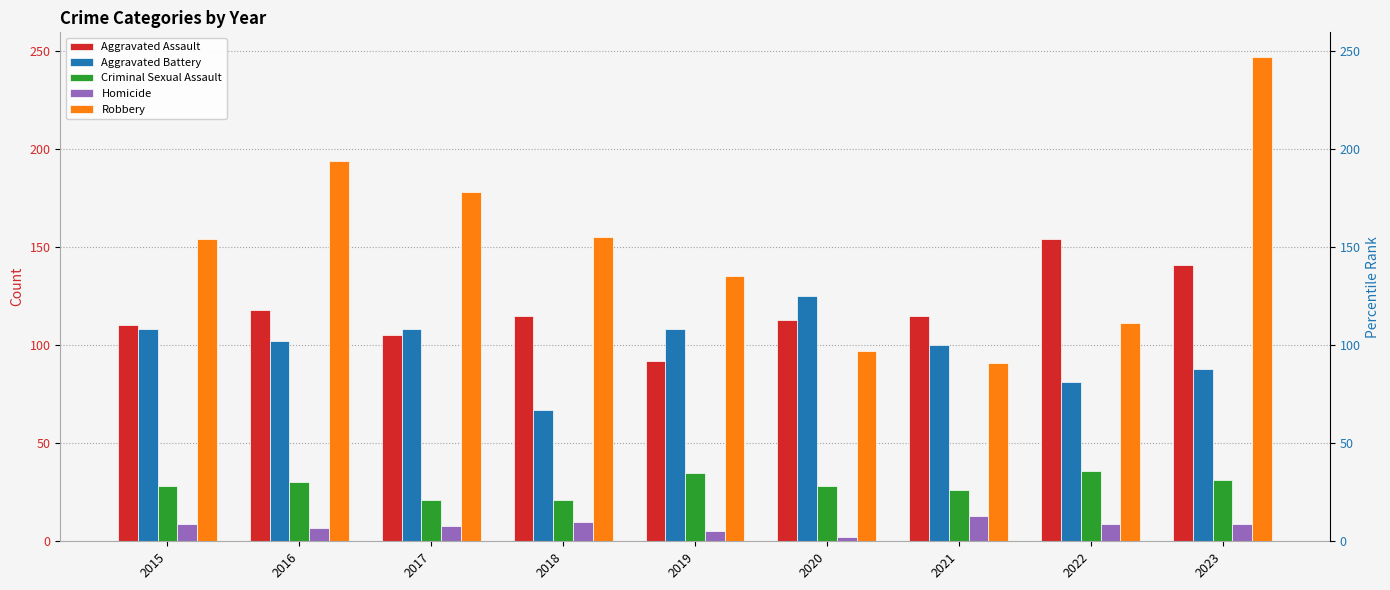

Which series has the largest total across all categories?

Robbery